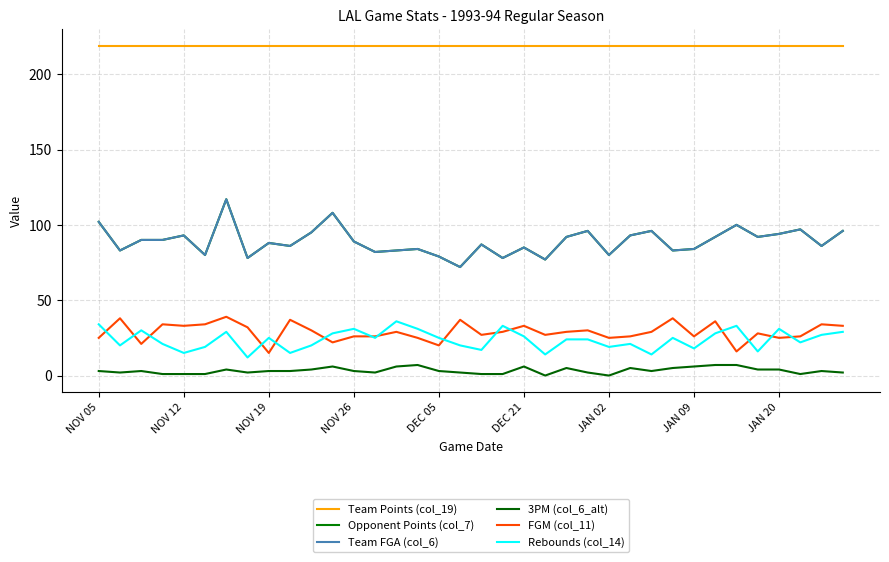

Does the chart display data point markers on the line(s)?

No